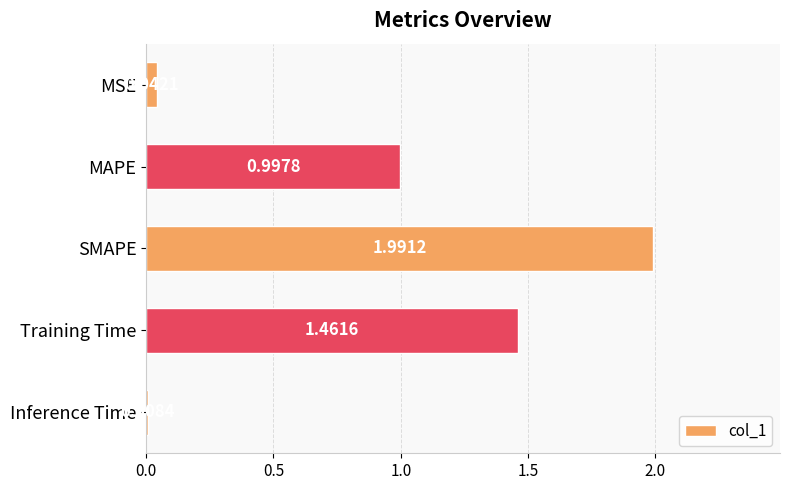

Are the bars horizontal?

Yes